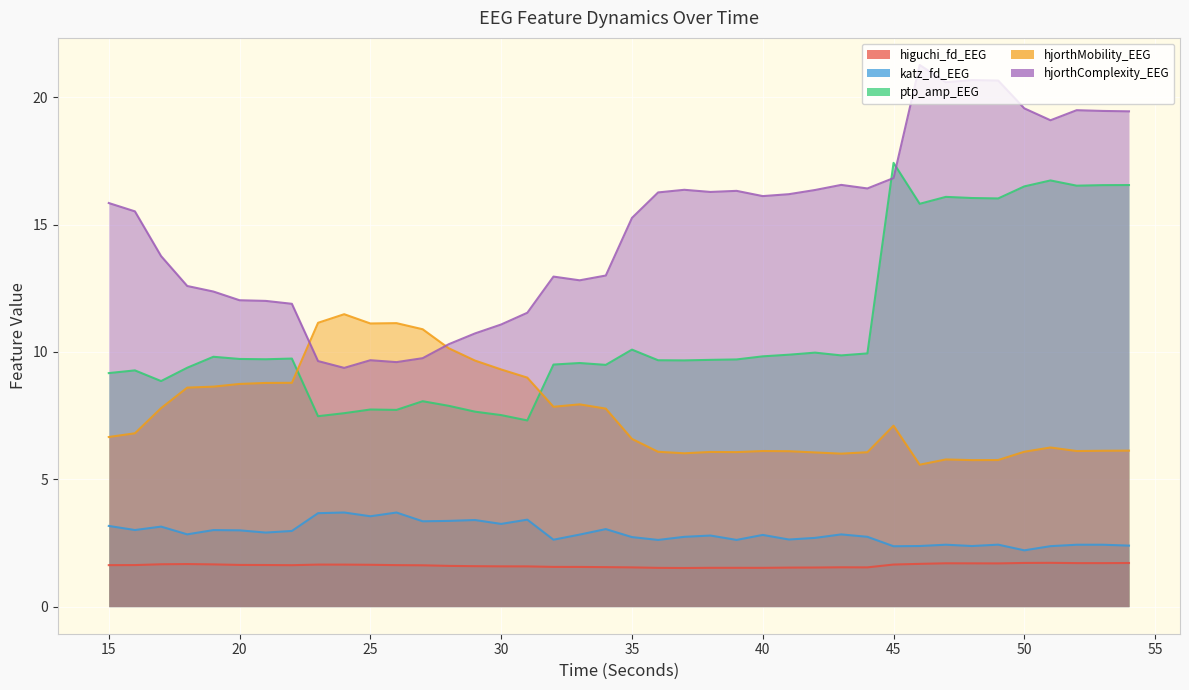

What is the lowest value of the hjorthComplexity_EEG series?

9.4